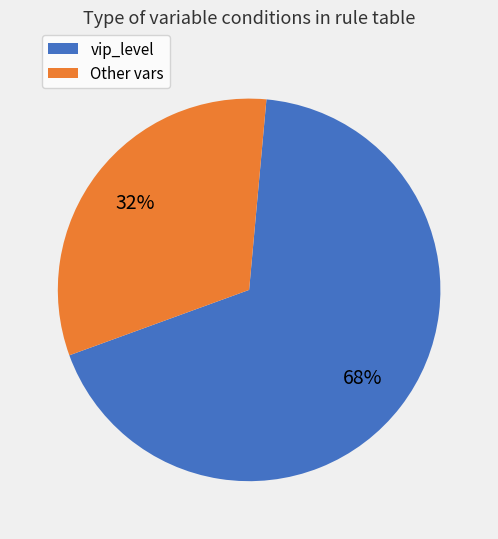

How many segments does this pie chart have?

2